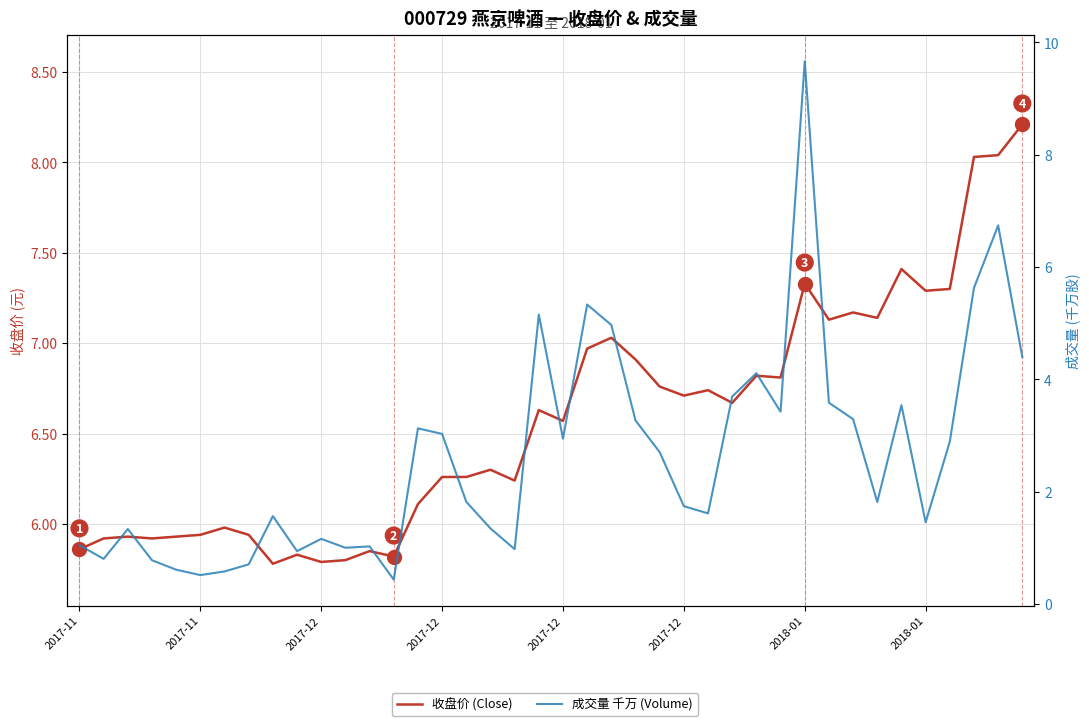

True or false: 收盘价 (Close) and 成交量 千万 (Volume) cross at least once.

True